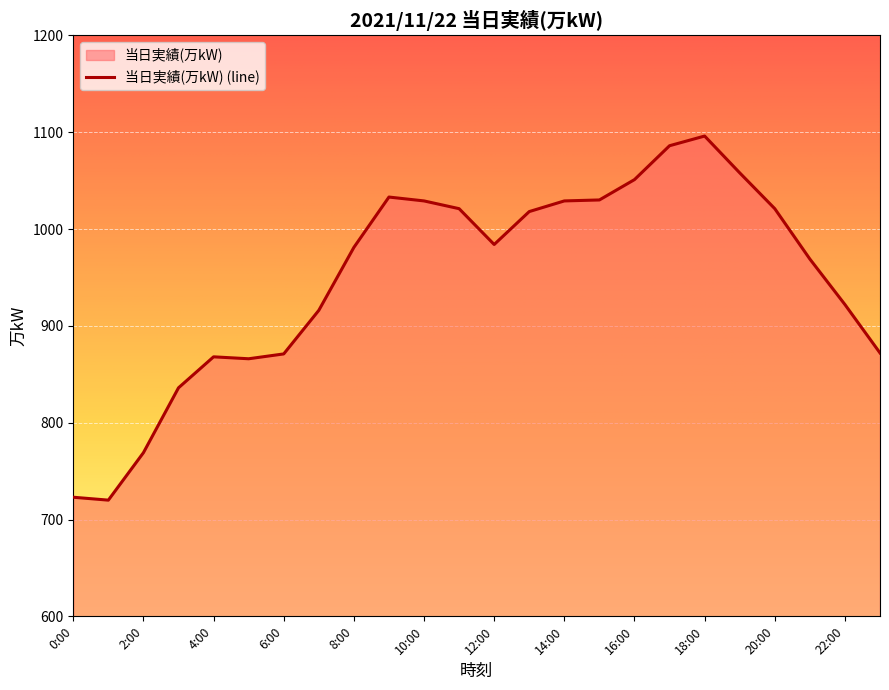

List the labels in order of value, largest first.

18:00, 17:00, 19:00, 16:00, 9:00, 15:00, 10:00, 14:00, 11:00, 20:00, 13:00, 12:00, 8:00, 21:00, 22:00, 7:00, 23:00, 6:00, 4:00, 5:00, 3:00, 2:00, 0:00, 1:00